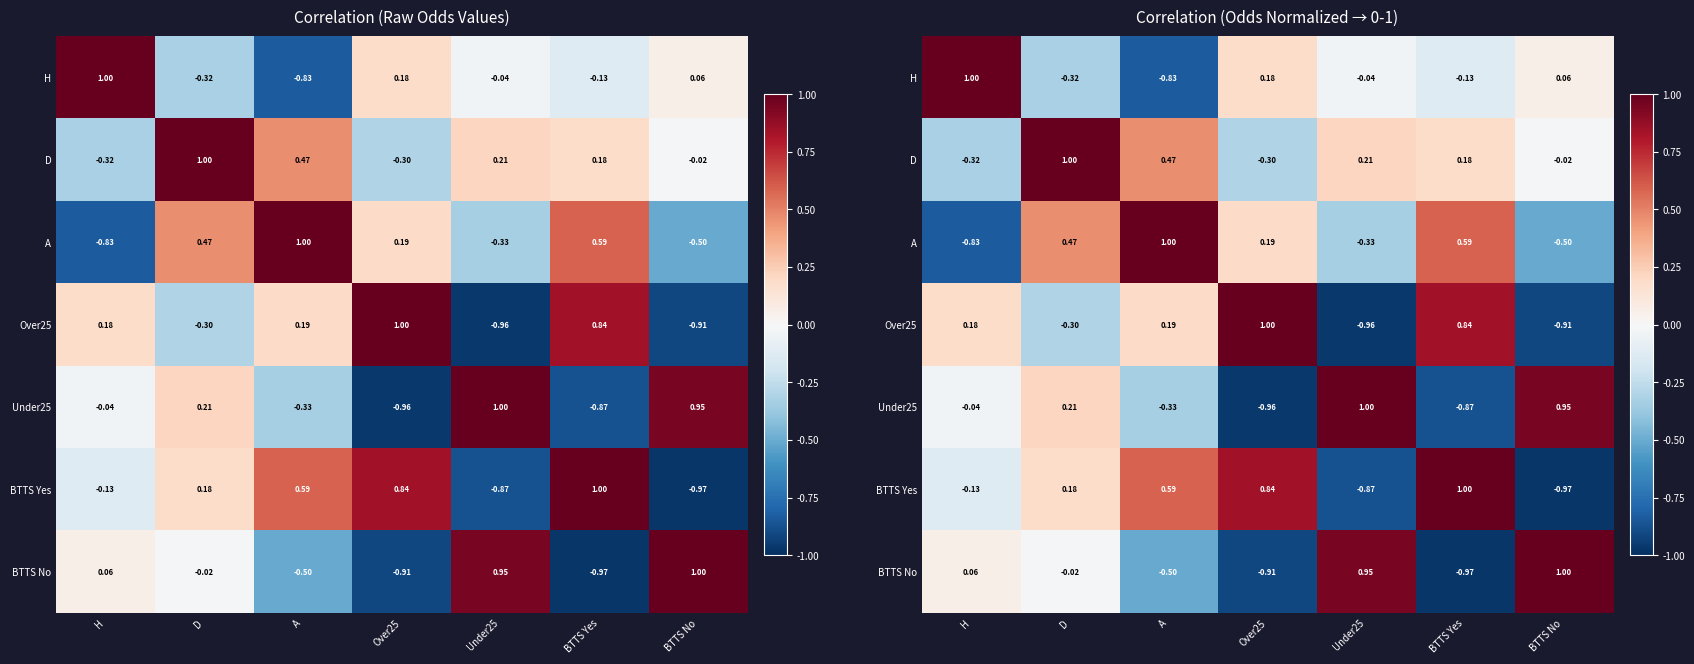

Which series has the largest total across all categories?

D